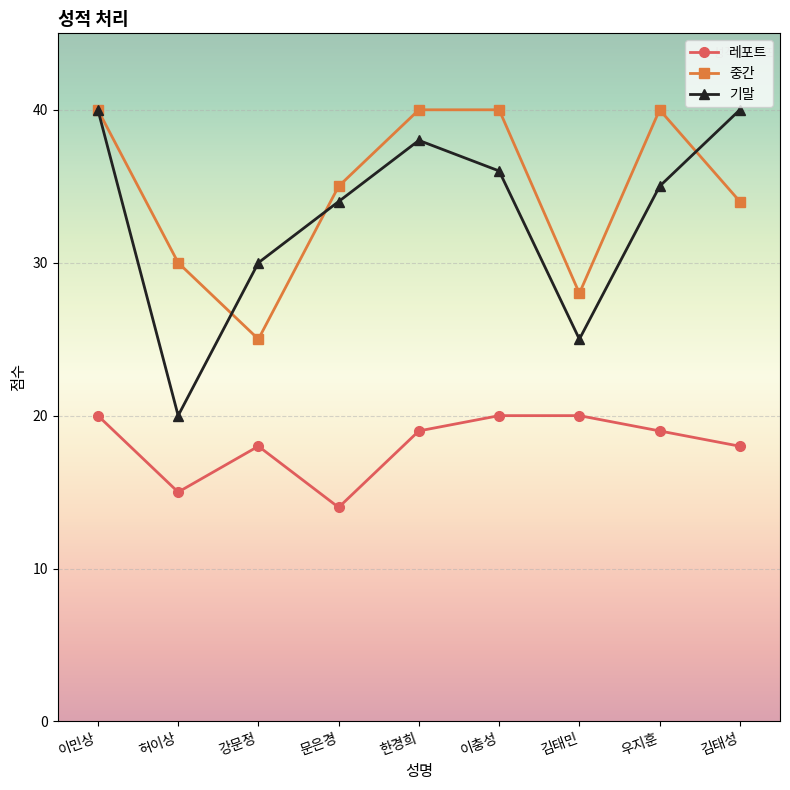

Rank the series at 김태민 from highest to lowest value.

중간, 기말, 레포트